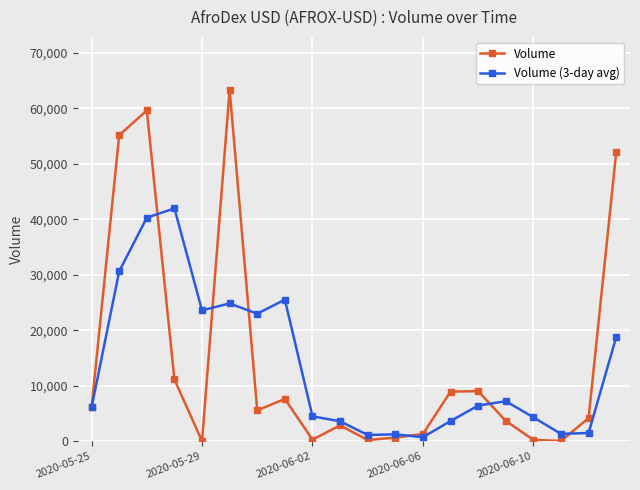

List the series in order of their peak value, highest first.

Volume, Volume (3-day avg)